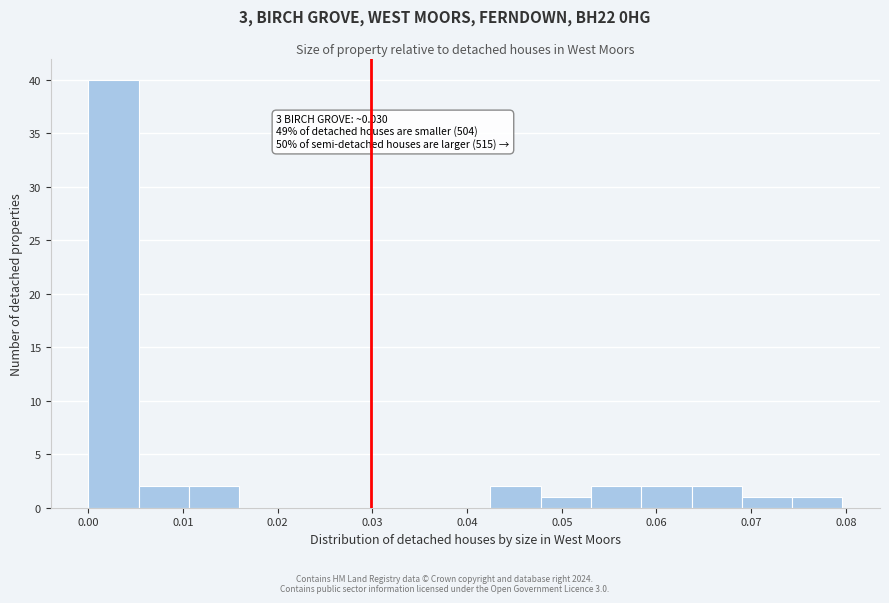

Which range on the x-axis has the tallest bar?

0.000 to 0.005